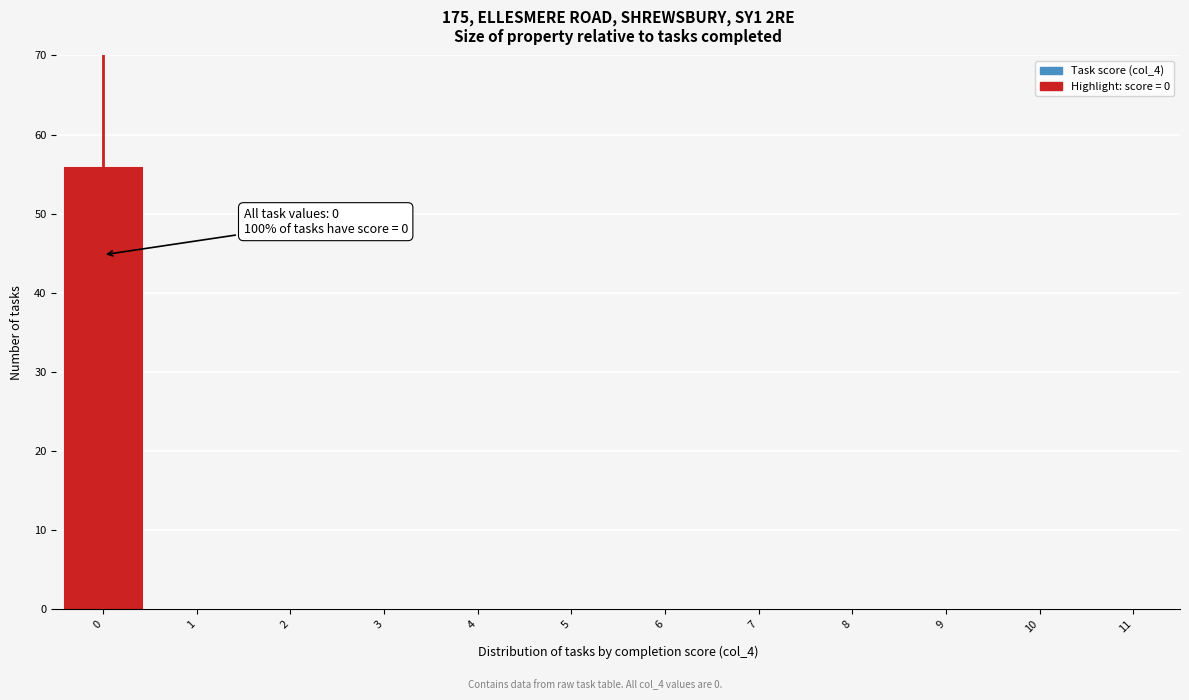

Which range on the x-axis has the tallest bar?

-0.5 to 0.5